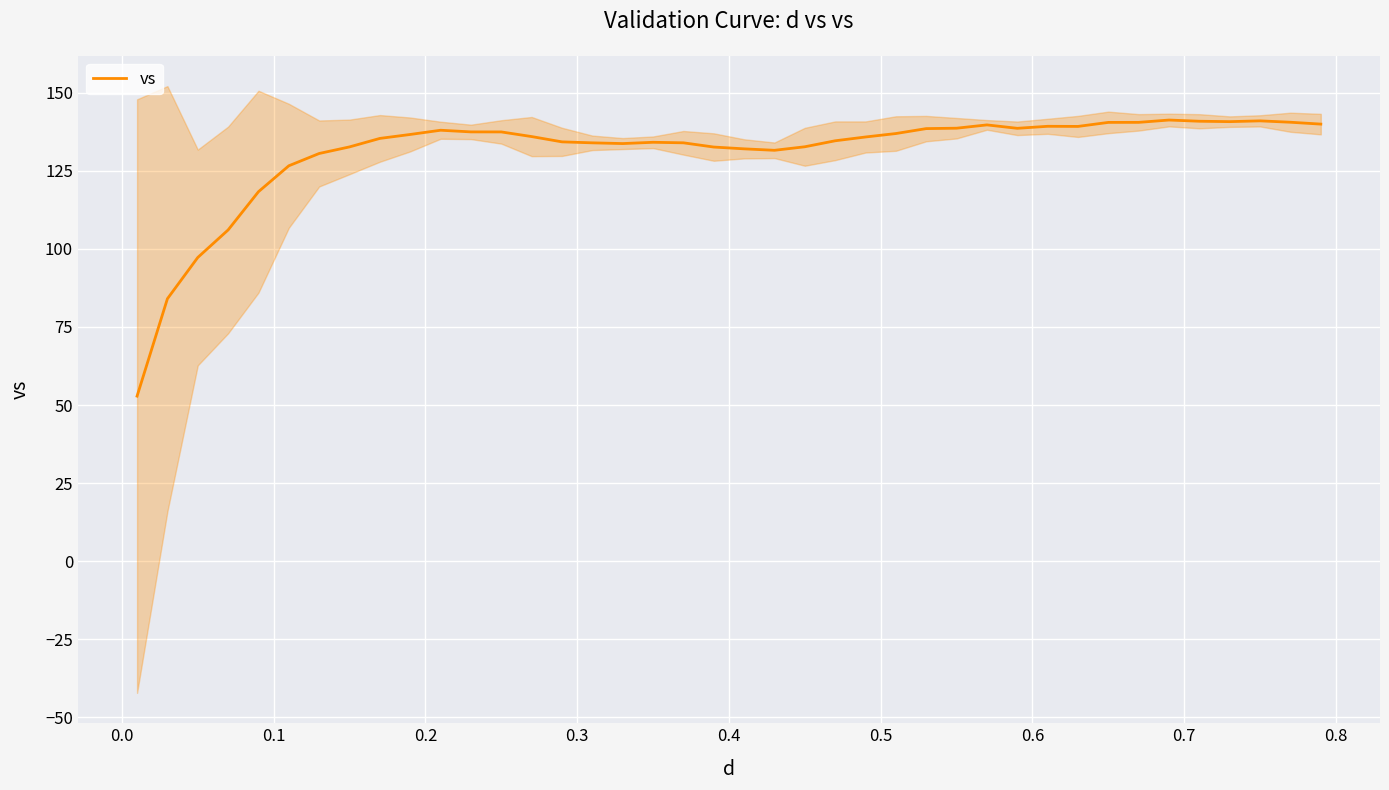

What is the lowest value of the vs series?

52.9